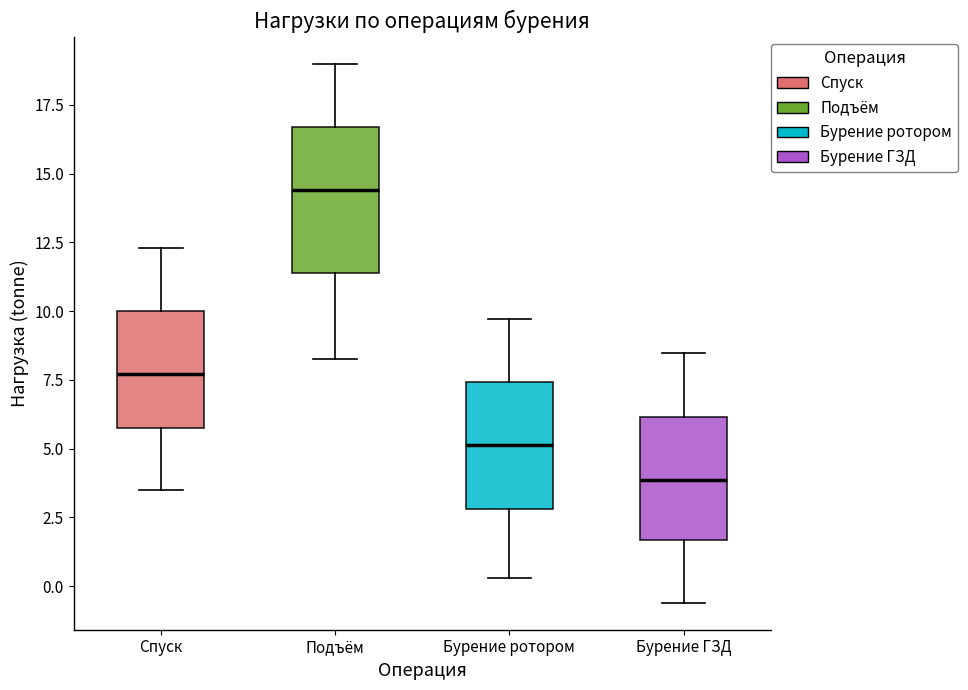

Which box has the highest median line?

Подъём